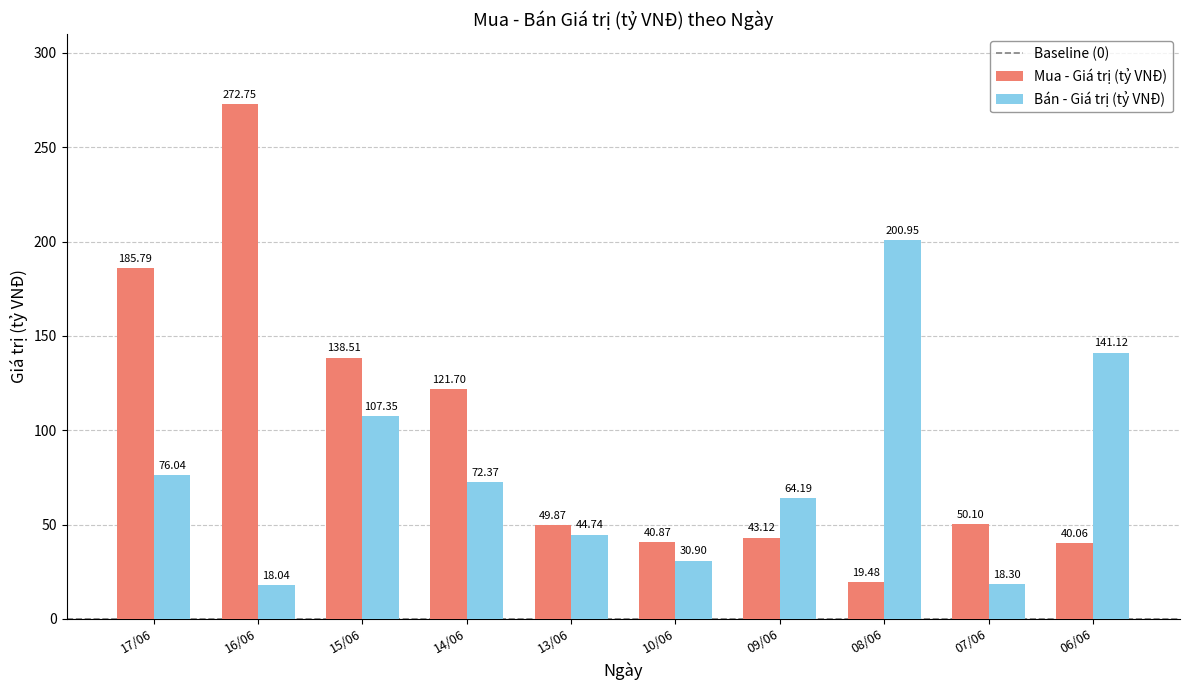

Which series has the largest range (max minus min)?

Mua - Giá trị (tỷ VNĐ)